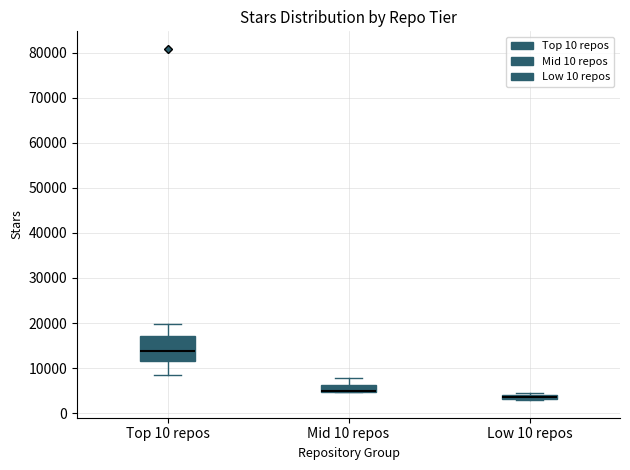

Comparing the boxes themselves (not the whiskers), which one is the tallest?

Top 10 repos